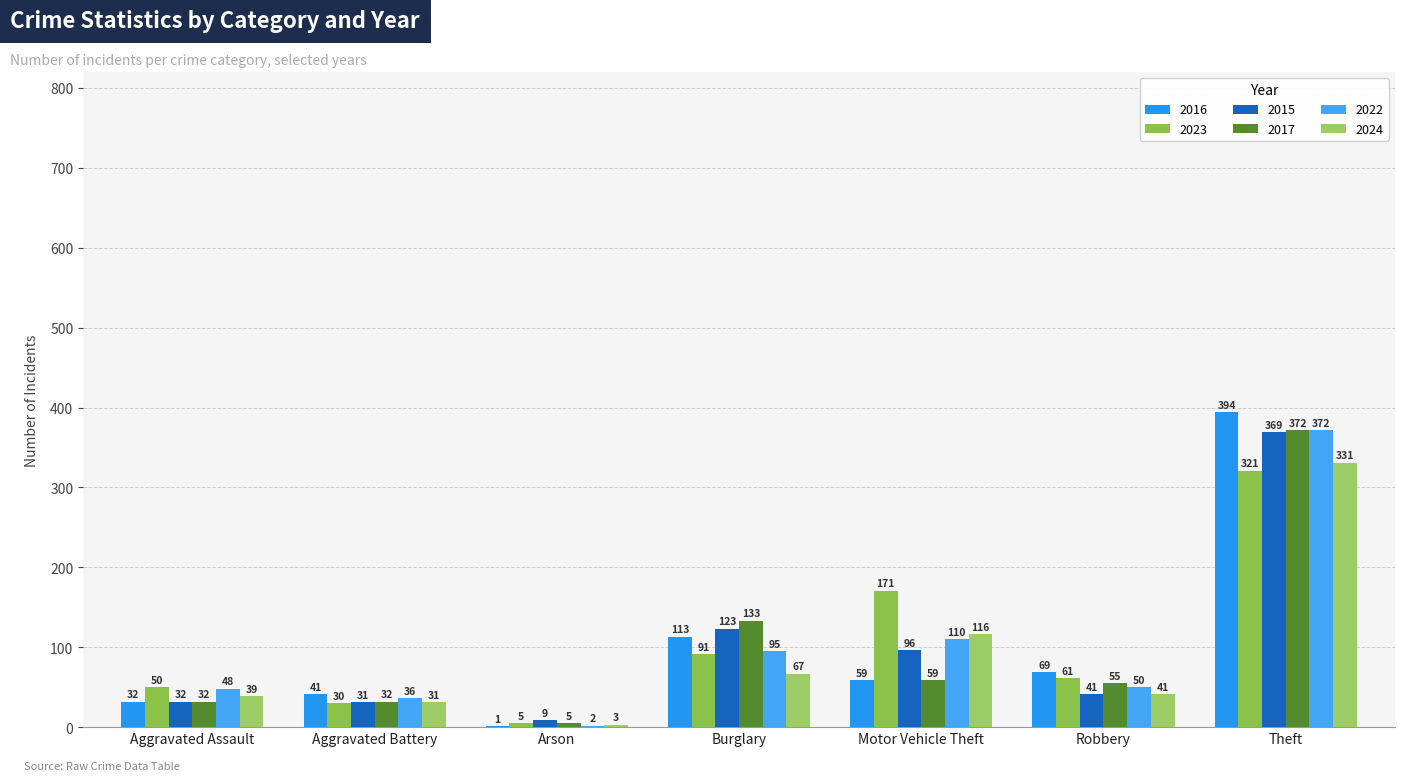

How many categories are shown in the chart?

7